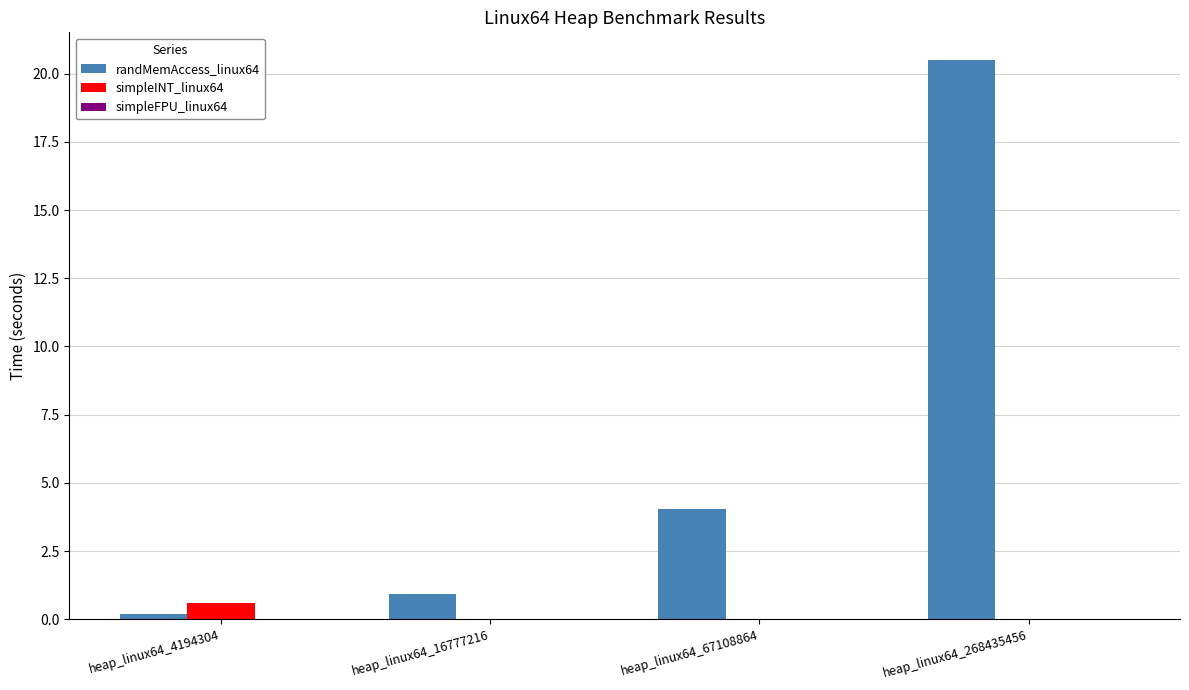

What is the sum of all randMemAccess_linux64 values?

25.6